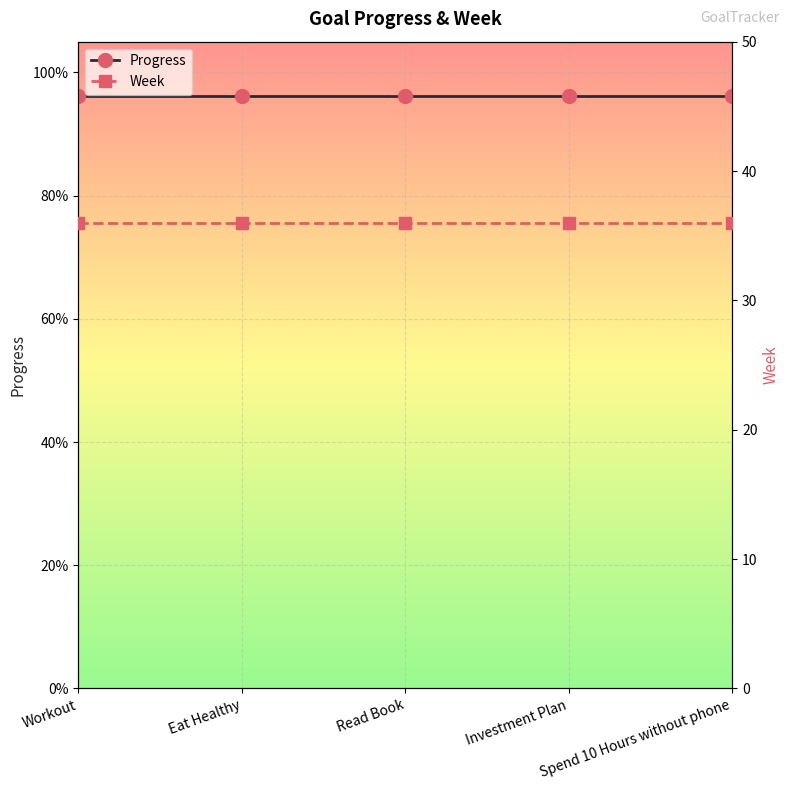

Rank the categories by Progress value from lowest to highest.

Workout, Eat Healthy, Read Book, Investment Plan, Spend 10 Hours without phone